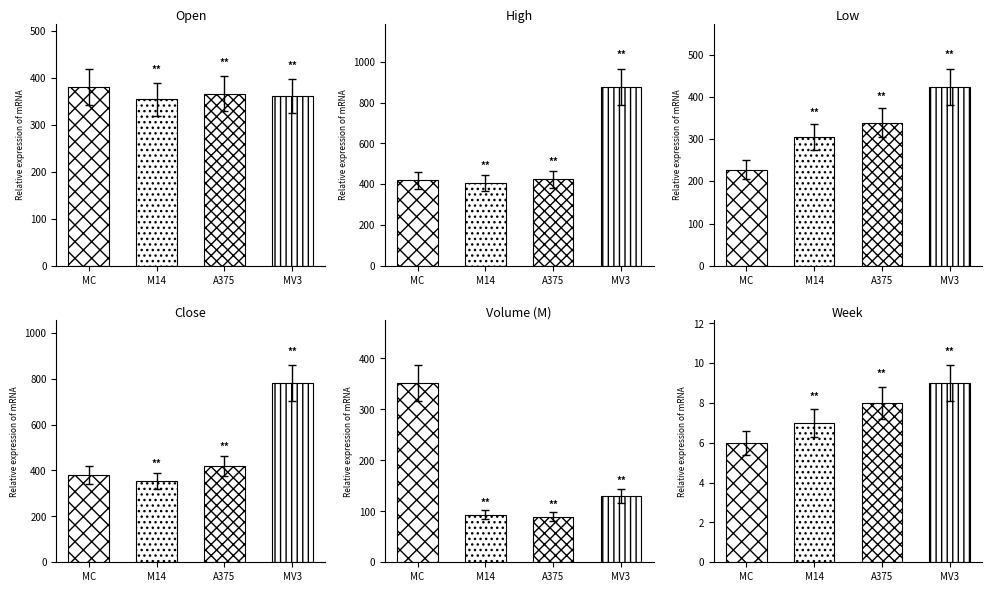

True or false: Low has a value of 945.8 at 2022-04-18.

False